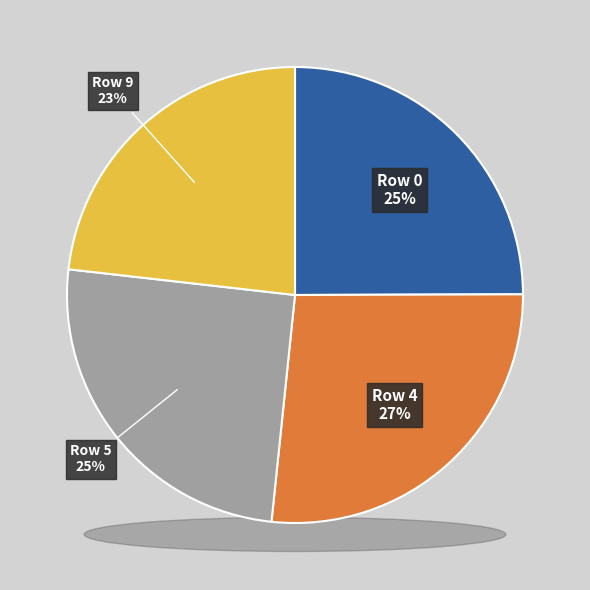

Is there a majority slice in this chart?

No